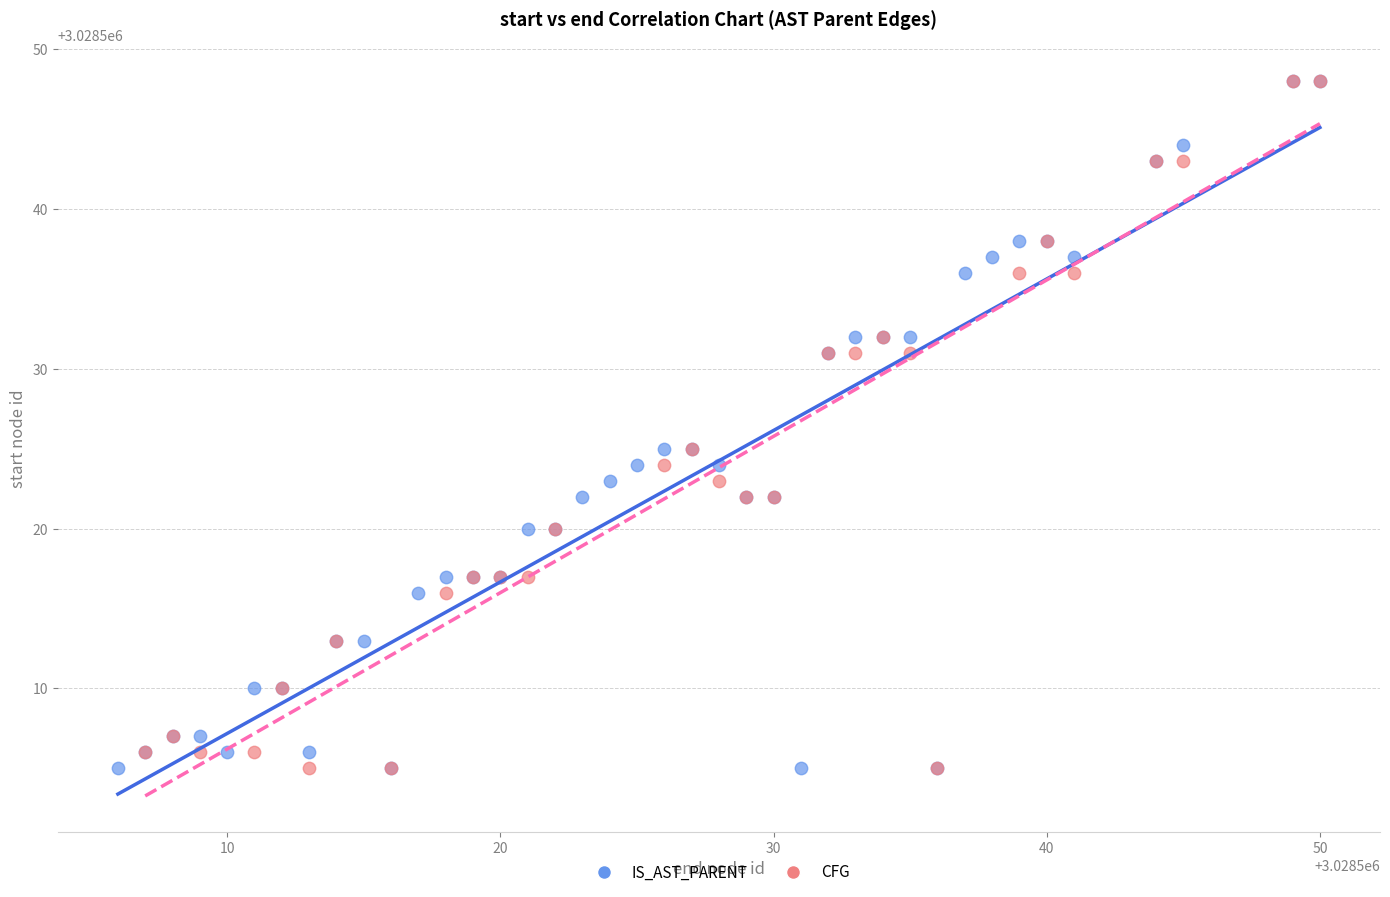

What are all the series names shown in the legend?

IS_AST_PARENT, CFG